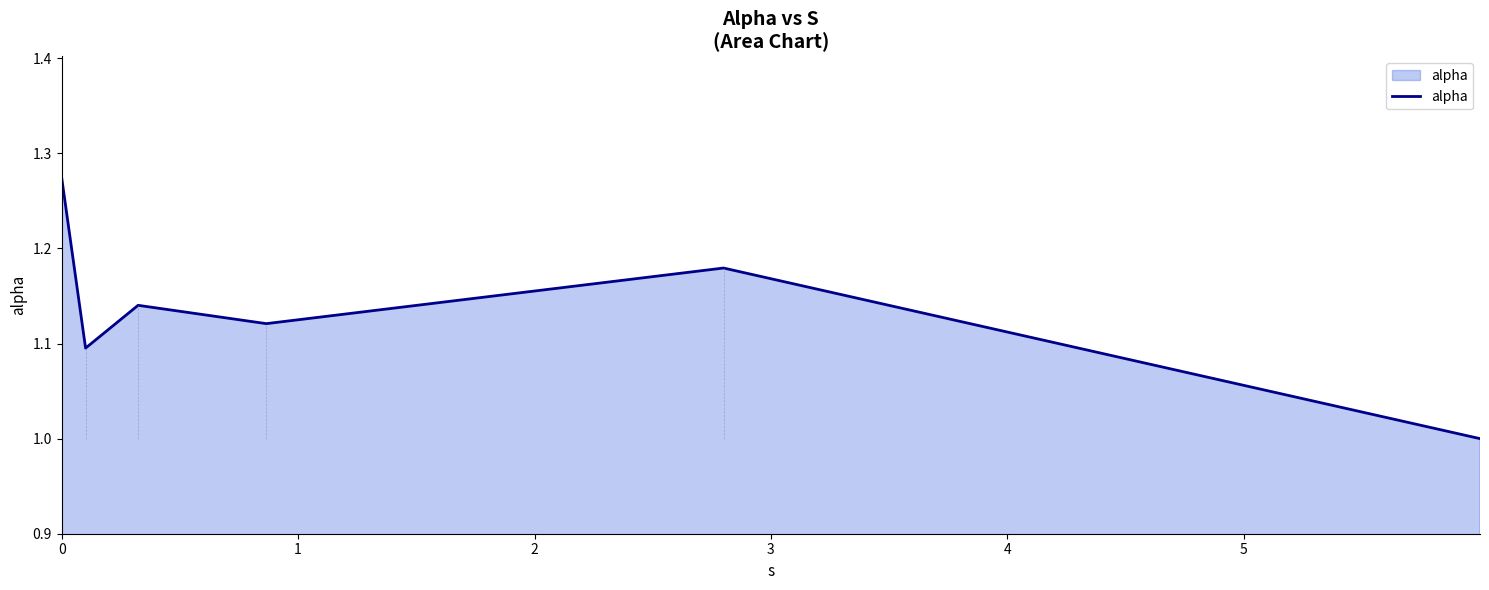

What is the sum of all values?

6.8